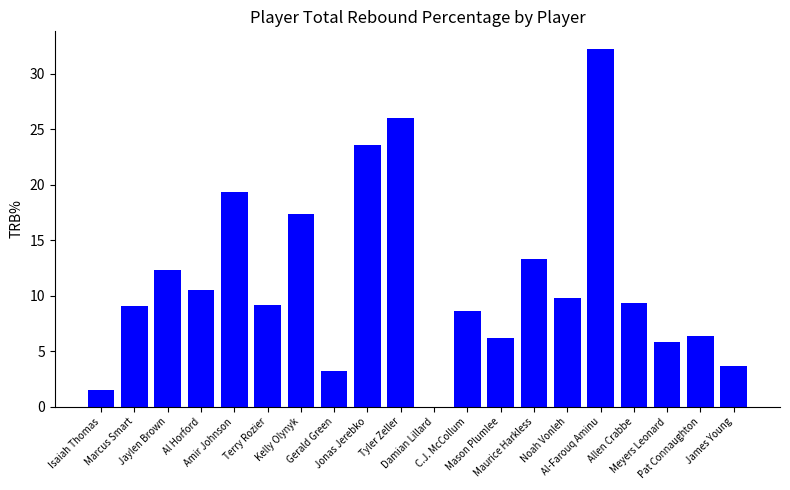

Which has a higher value, Jaylen Brown or Al Horford?

Jaylen Brown